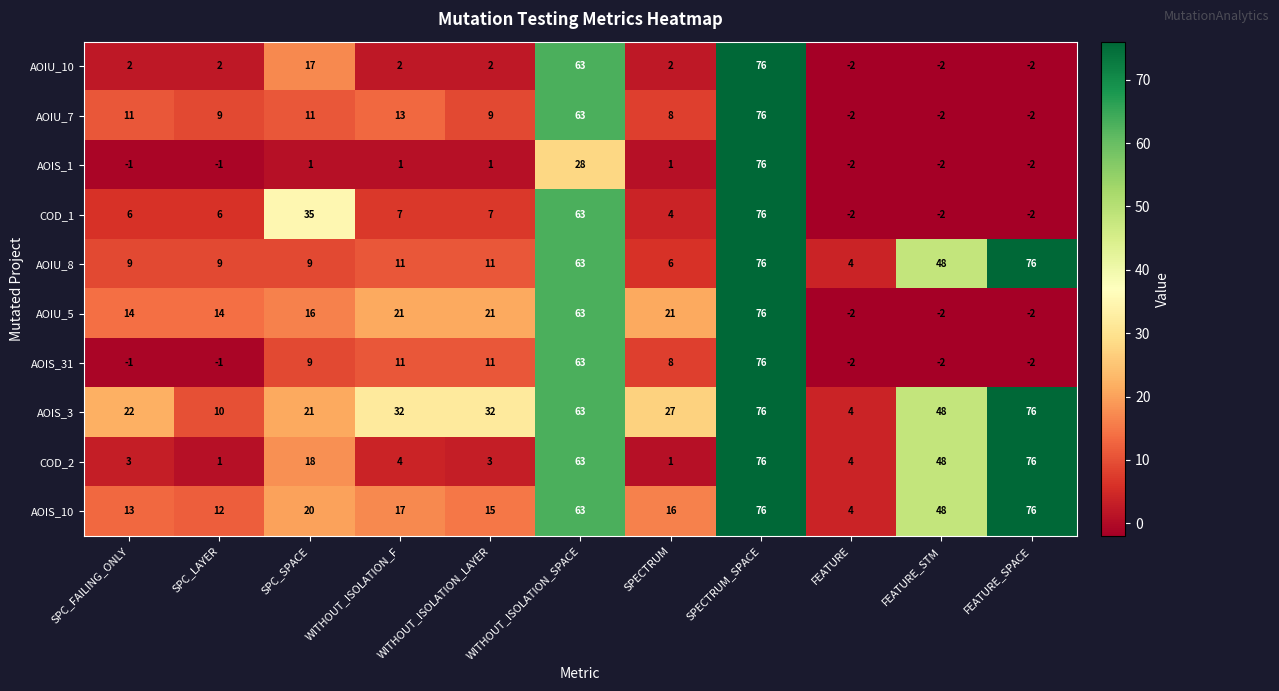

What is the maximum value for COD_1?

76